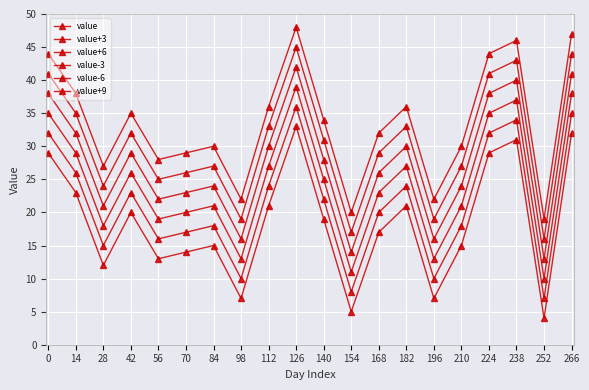

Reading left to right, transcribe all the data shown in this chart.

value: 0=35	14=29	28=18	42=26	56=19	70=20	84=21	98=13	112=27	126=39	140=25	154=11	168=23	182=27	196=13	210=21	224=35	238=37	252=10	266=38
value+3: 0=38	14=32	28=21	42=29	56=22	70=23	84=24	98=16	112=30	126=42	140=28	154=14	168=26	182=30	196=16	210=24	224=38	238=40	252=13	266=41
value+6: 0=41	14=35	28=24	42=32	56=25	70=26	84=27	98=19	112=33	126=45	140=31	154=17	168=29	182=33	196=19	210=27	224=41	238=43	252=16	266=44
value-3: 0=32	14=26	28=15	42=23	56=16	70=17	84=18	98=10	112=24	126=36	140=22	154=8	168=20	182=24	196=10	210=18	224=32	238=34	252=7	266=35
value-6: 0=29	14=23	28=12	42=20	56=13	70=14	84=15	98=7	112=21	126=33	140=19	154=5	168=17	182=21	196=7	210=15	224=29	238=31	252=4	266=32
value+9: 0=44	14=38	28=27	42=35	56=28	70=29	84=30	98=22	112=36	126=48	140=34	154=20	168=32	182=36	196=22	210=30	224=44	238=46	252=19	266=47